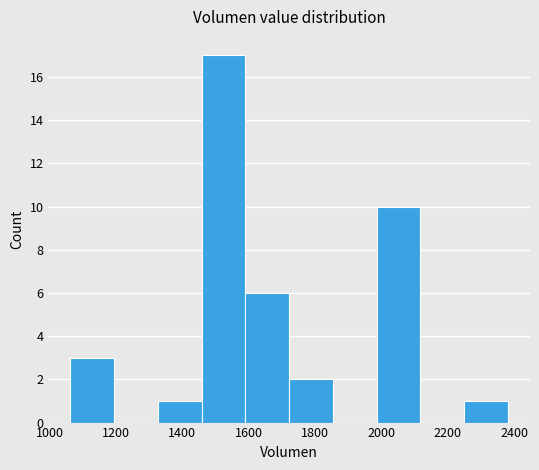

What is the height of the bar covering 1720 to 1860 on the x-axis? Neither the bar edges nor the heights are printed on the chart, so give them approximately, as read against the axes.

2